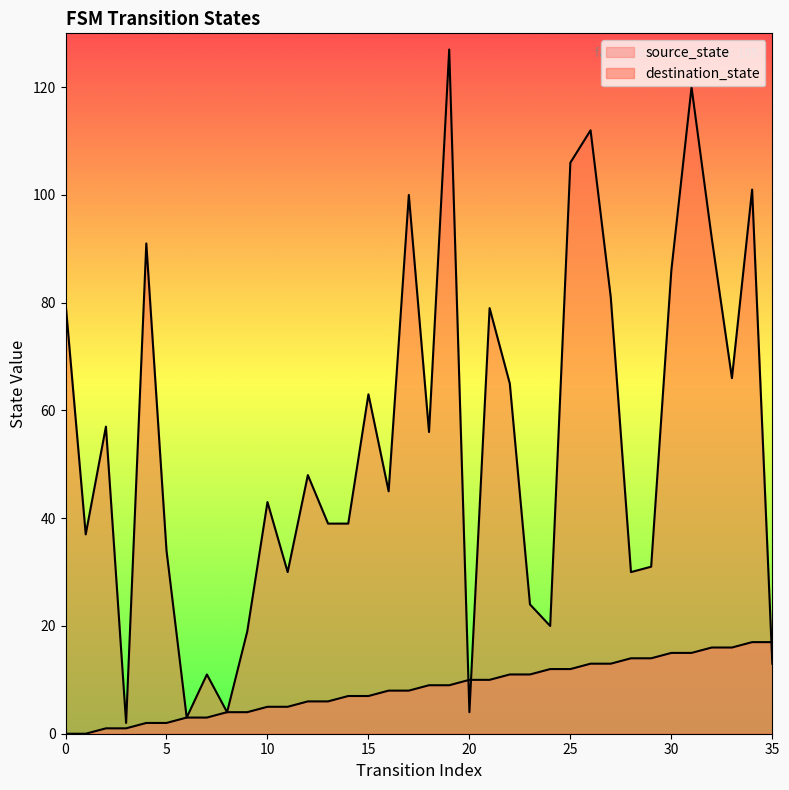

List the labels in order of source_state value, smallest first.

0, 1, 2, 3, 4, 5, 6, 7, 8, 9, 10, 11, 12, 13, 14, 15, 16, 17, 18, 19, 20, 21, 22, 23, 24, 25, 26, 27, 28, 29, 30, 31, 32, 33, 34, 35